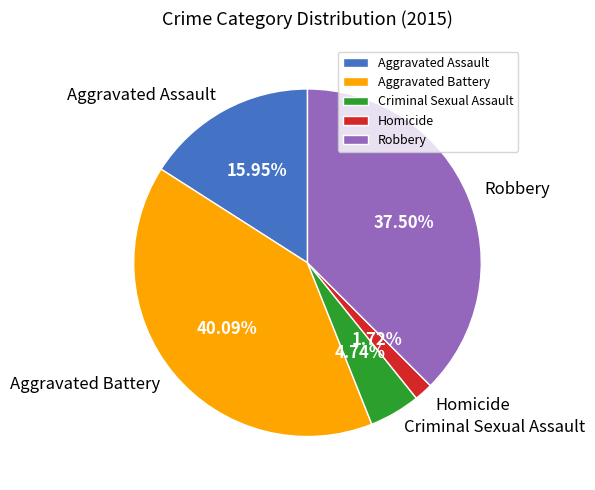

How many slices are in this pie chart?

5